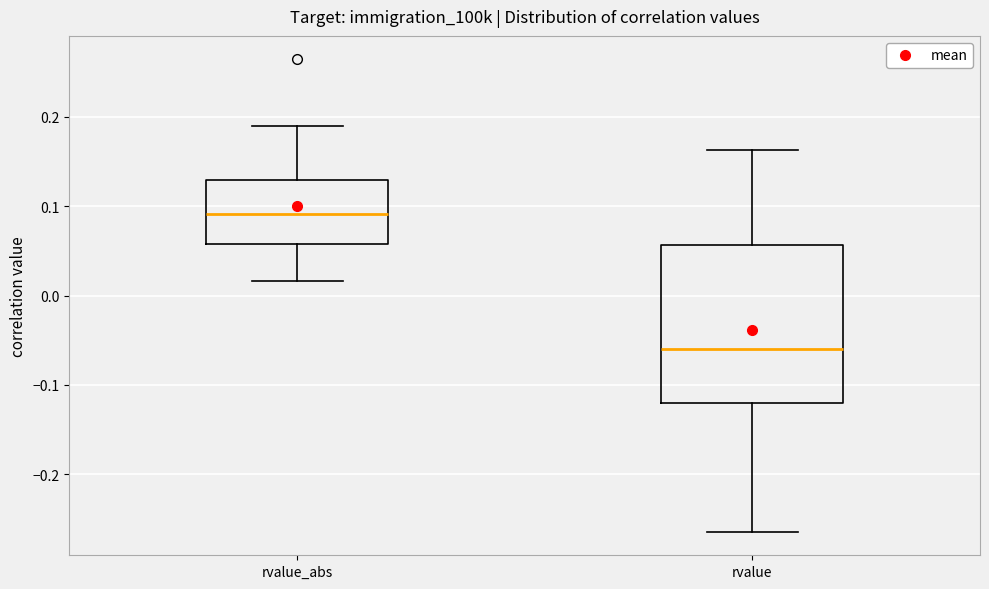

Reading left to right, read every box against the y-axis: the position of its median line, the range the box covers, and the ends of its whiskers. The values are not printed on the chart, so give them approximately, as read against the axis.

rvalue_abs: median 0.09, box 0.06 to 0.13, whiskers 0.02 to 0.19
rvalue: median -0.06, box -0.12 to 0.06, whiskers -0.26 to 0.16